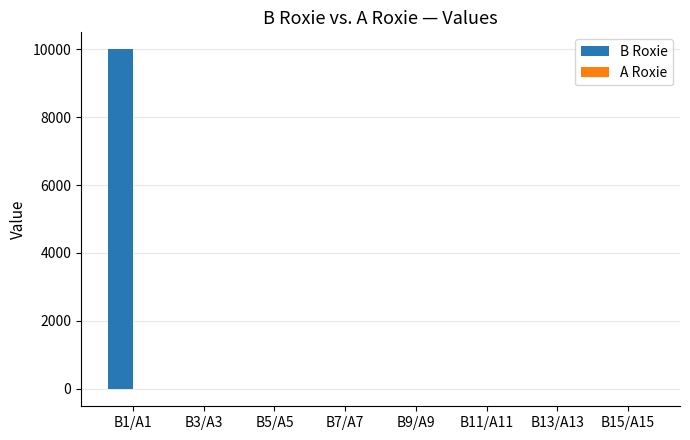

What is the highest value of the B Roxie series?

10000.0